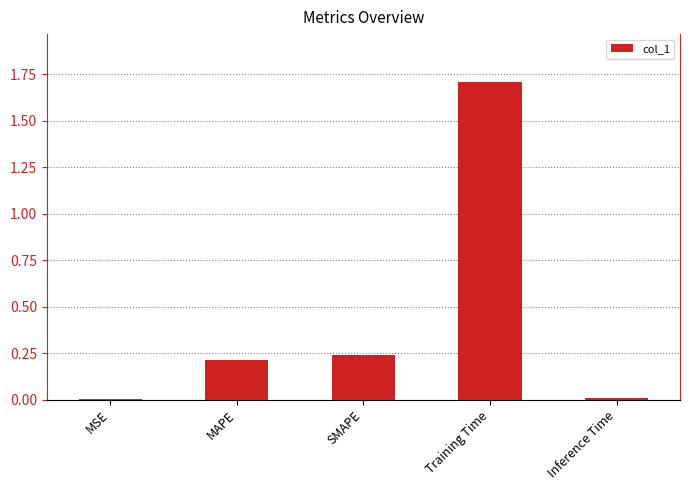

Between SMAPE and MSE, which is larger?

SMAPE